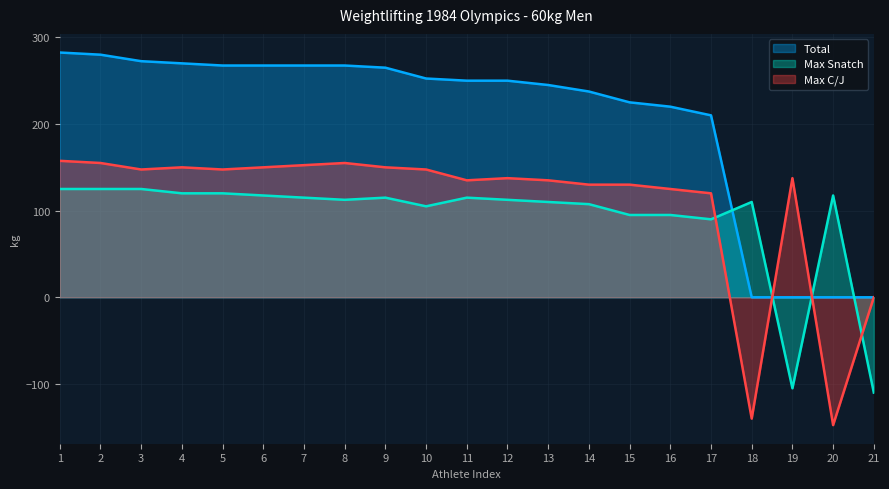

Reading right to left, list all the values displayed in this chart.

Total: 0.0	0.0	0.0	0.0	210.0	220.0	225.0	237.5	245.0	250.0	250.0	252.5	265.0	267.5	267.5	267.5	267.5	270.0	272.5	280.0	282.5
Max Snatch: -110.0	117.5	-105.0	110.0	90.0	95.0	95.0	107.5	110.0	112.5	115.0	105.0	115.0	112.5	115.0	117.5	120.0	120.0	125.0	125.0	125.0
Max C/J: 0.0	-147.5	137.5	-140.0	120.0	125.0	130.0	130.0	135.0	137.5	135.0	147.5	150.0	155.0	152.5	150.0	147.5	150.0	147.5	155.0	157.5